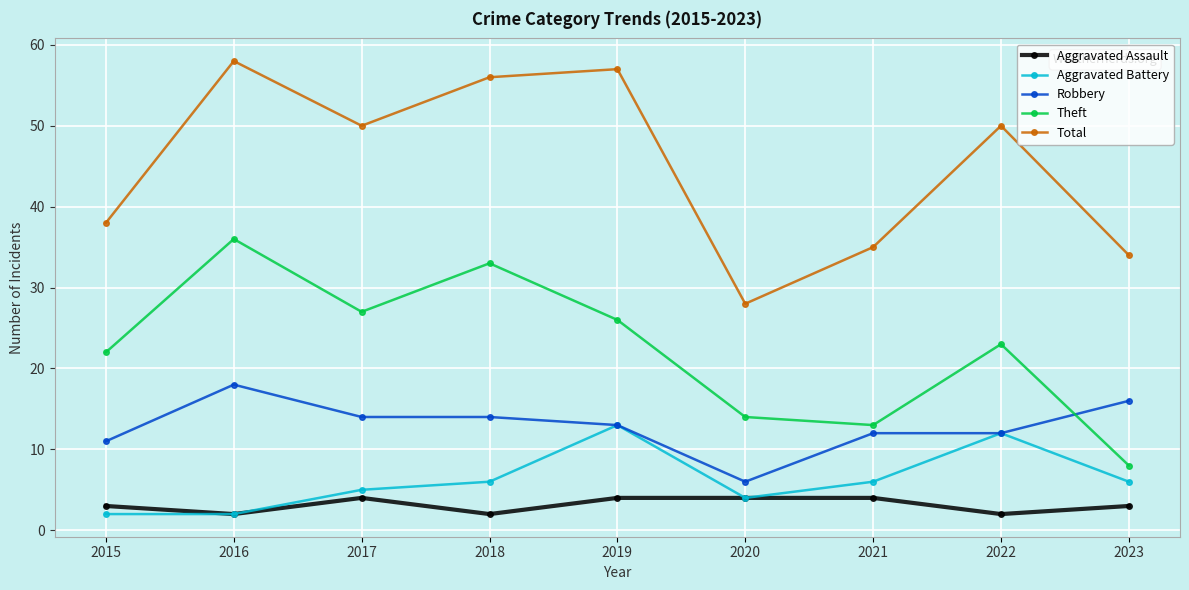

What is the maximum value shown in the chart?

58